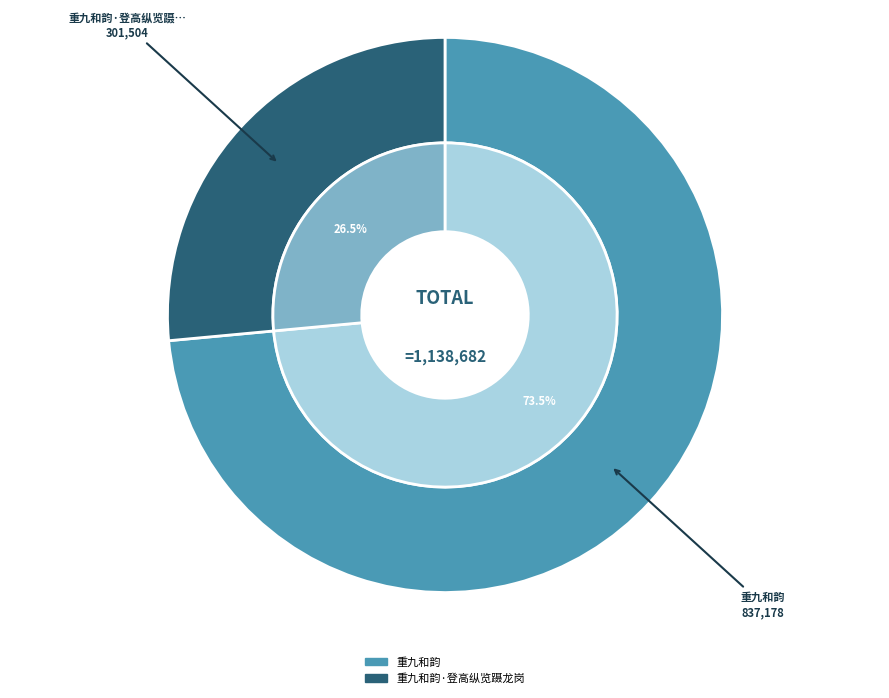

Combined, what portion of the pie is 重九和韵·登高纵览蹑龙岗 and 重九和韵?

100.0%